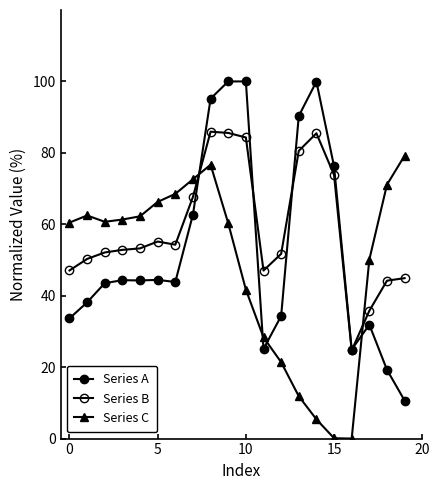

Where is Series C nearest to the value 39?

10